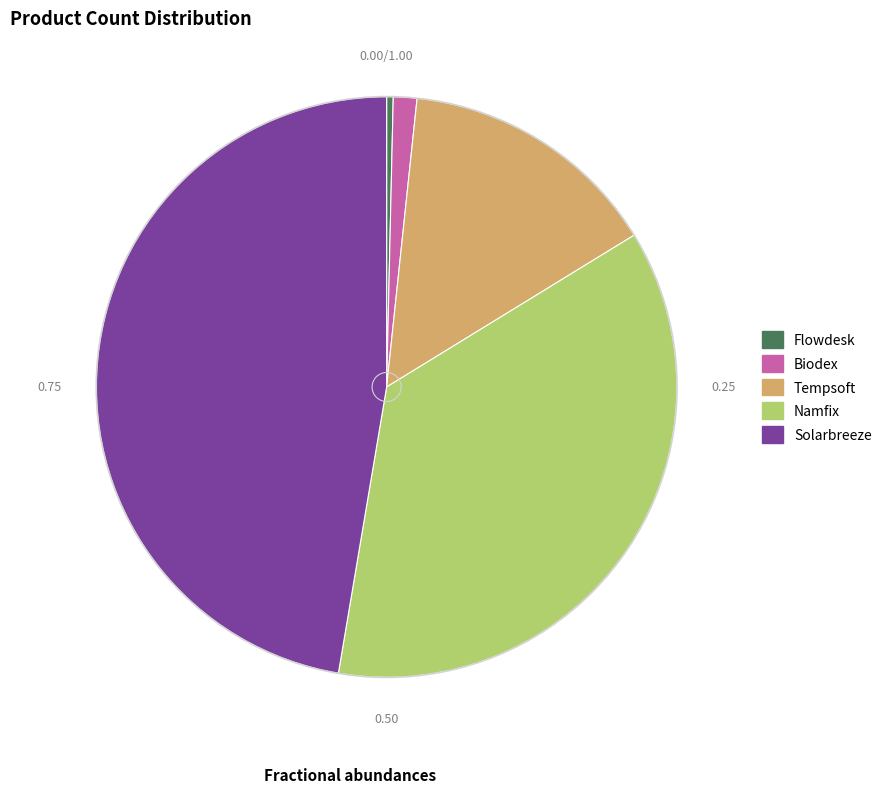

Rank the categories by value from lowest to highest.

Flowdesk, Biodex, Tempsoft, Namfix, Solarbreeze